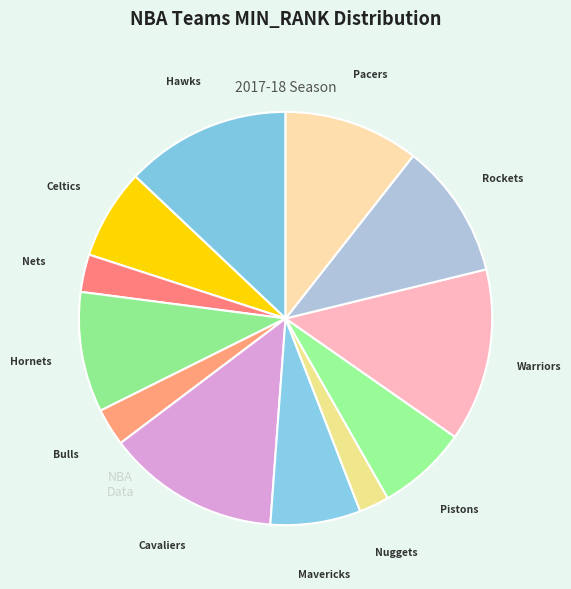

How many segments does this pie chart have?

12